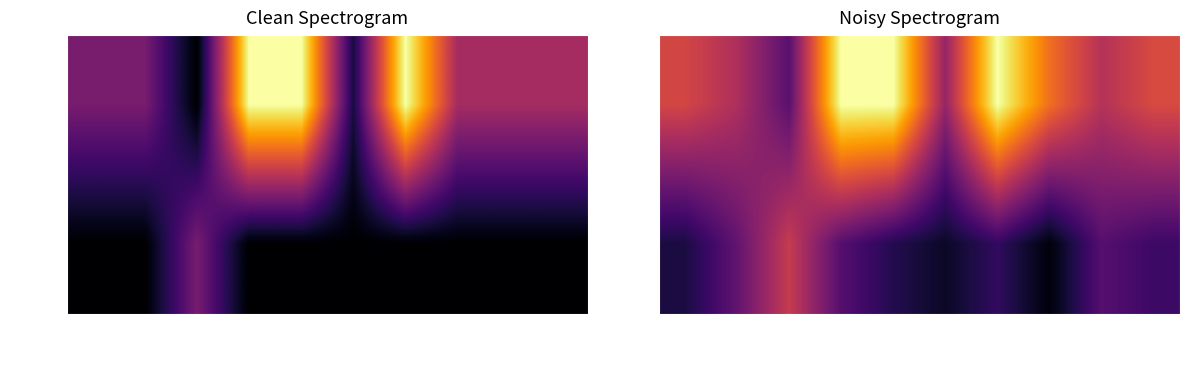

Rank the series by their maximum value, from lowest to highest.

Mercury, Ford